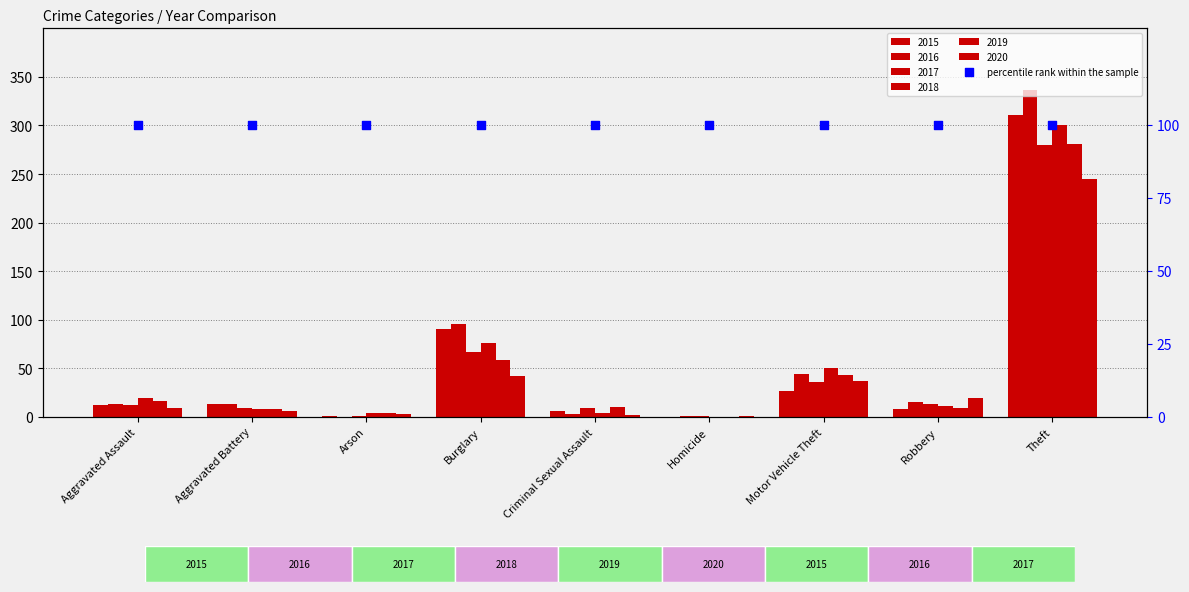

At how many categories does at least one series exceed 40?

3